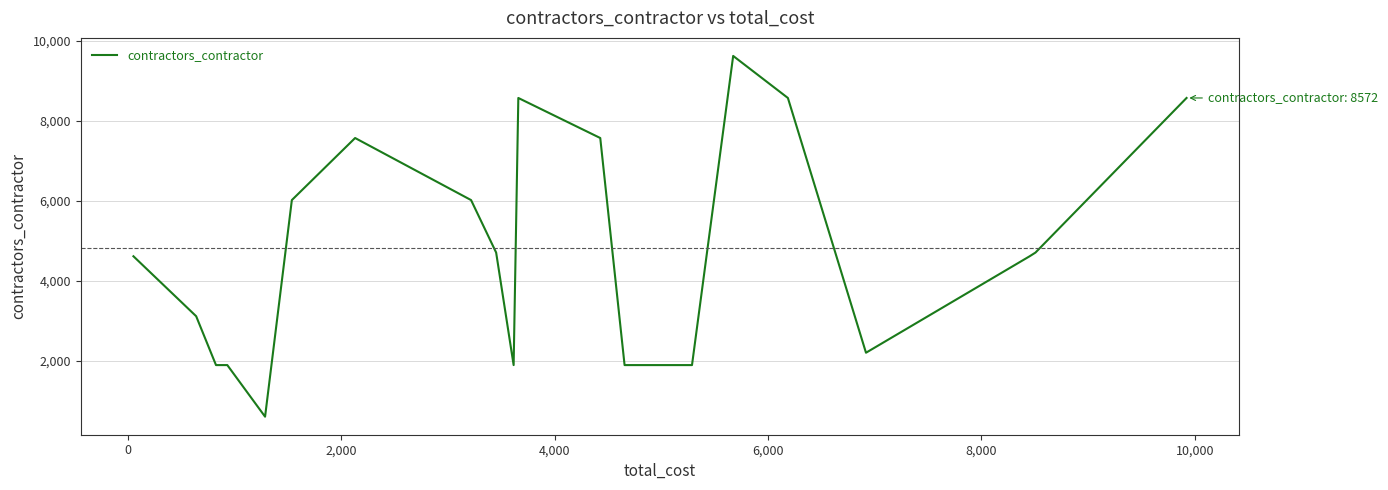

What is the difference between the maximum and minimum values?

9027